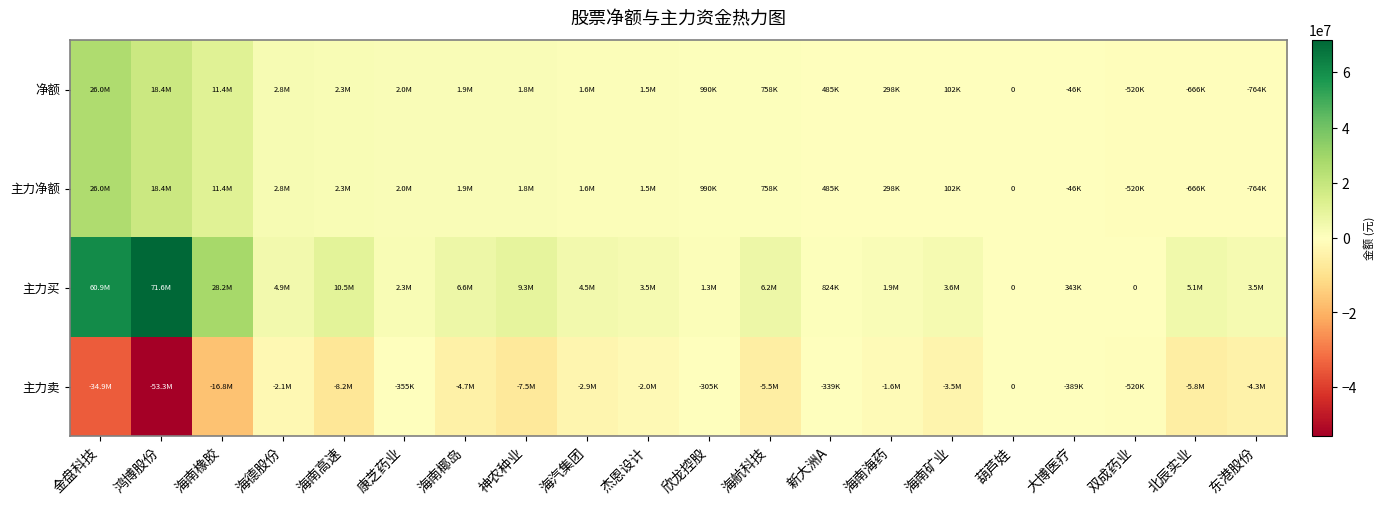

True or false: 主力卖 has a value of -2084274 at 海德股份.

True